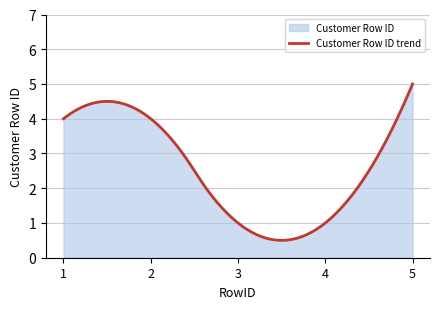

What is the ratio of the value at 4 to the value at 1?

0.2